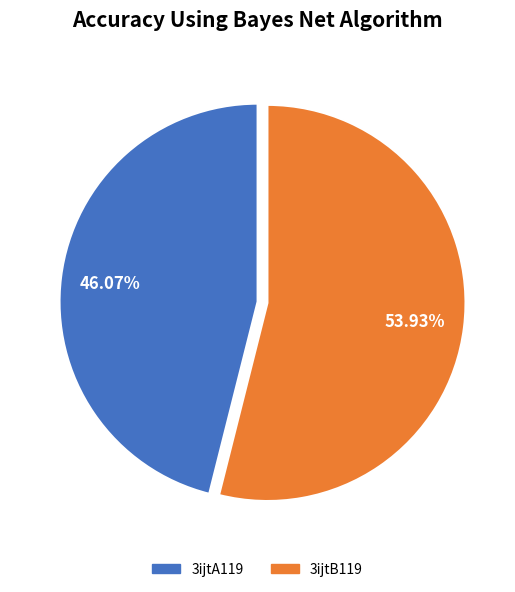

Do 3ijtA119 and 3ijtB119 together represent more than half of the pie?

Yes